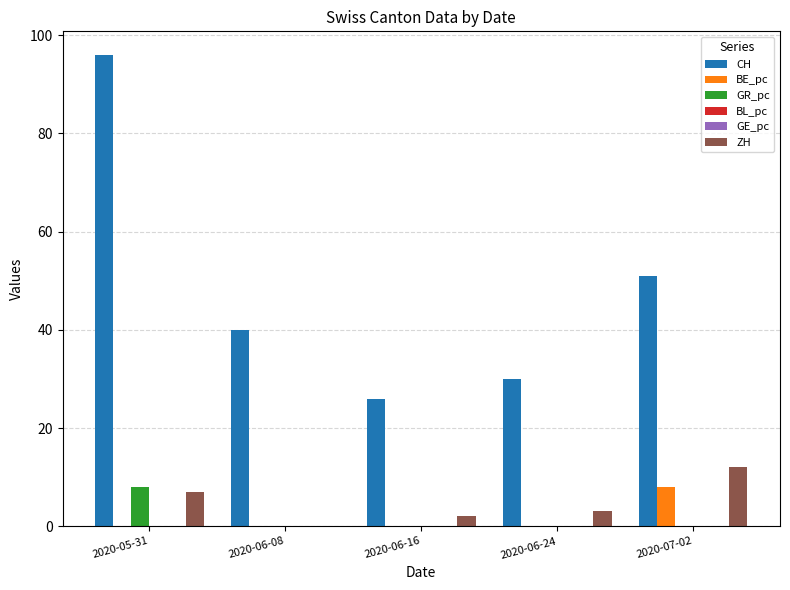

Is the value of CH at 2020-07-02 greater than the value of BE_pc at 2020-05-31?

Yes